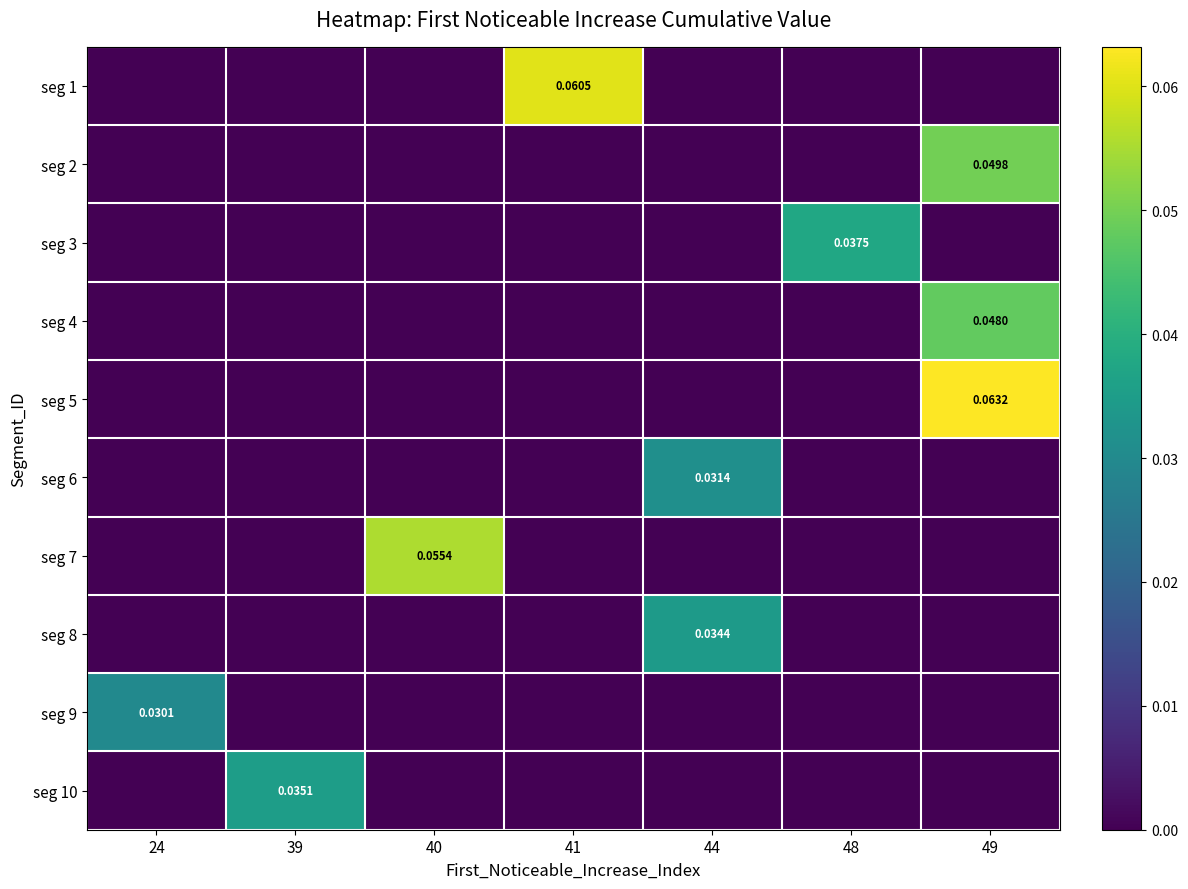

Count the number of categories in the chart.

7